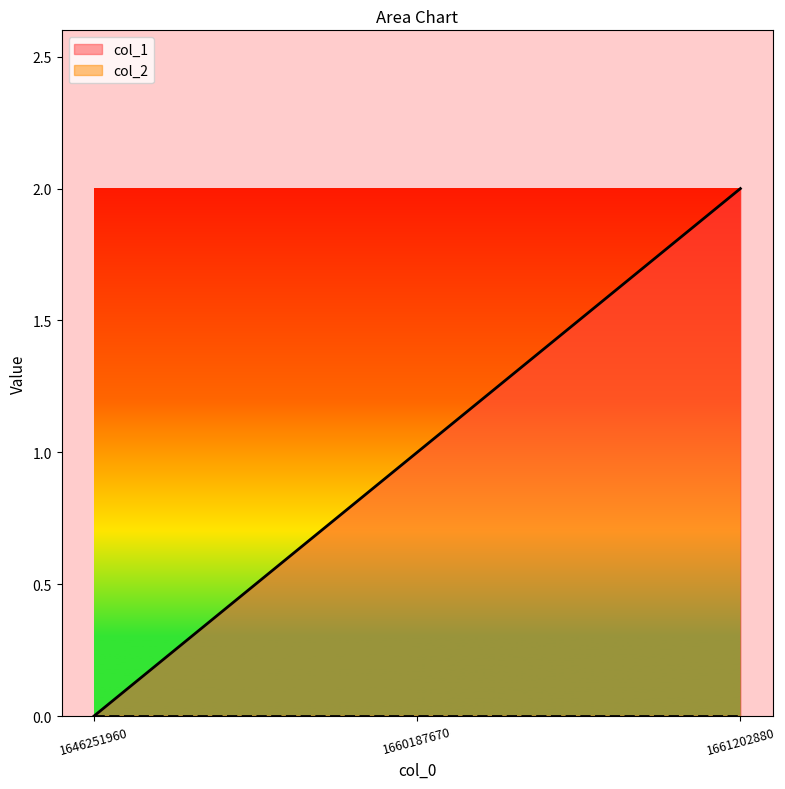

Reading right to left, list all the values displayed in this chart.

2	1	0